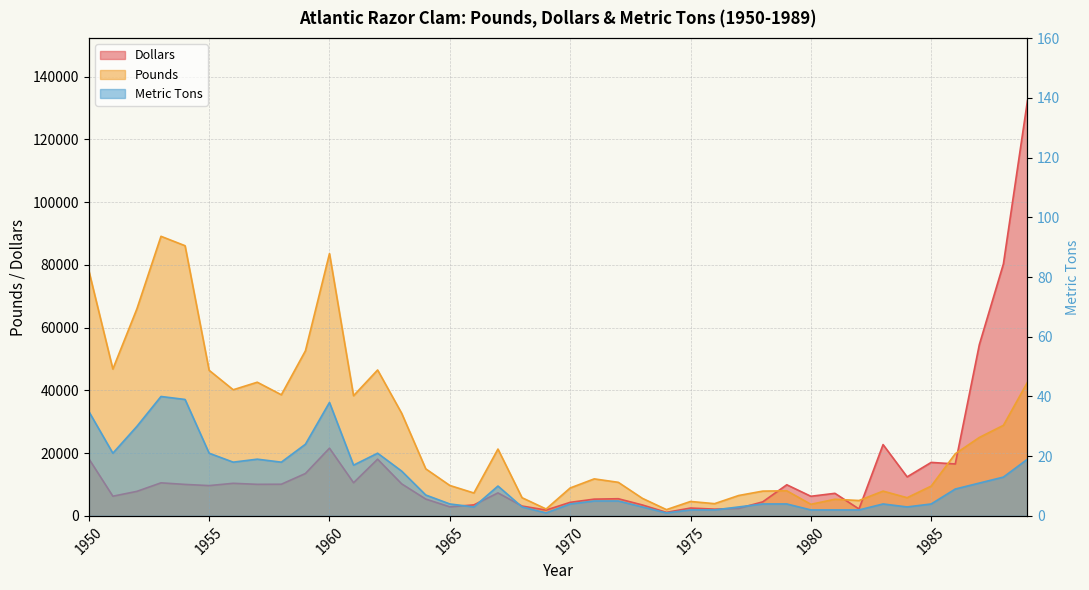

Reading left to right, what are all the values shown in this chart?

Dollars: 18245	6274	7825	10536	10034	9658	10387	10063	10093	13508	21578	10568	18074	10207	5364	2884	3512	7330	3145	1865	4324	5343	5473	3488	1125	2504	2156	2386	4477	9920	6254	7195	2210	22725	12440	17050	16550	54590	80315	132375
Pounds: 78200	46800	66000	89100	86100	46400	40200	42600	38600	52600	83600	38300	46500	32700	15000	9700	7300	21300	5800	2200	8900	11800	10700	5600	2000	4600	3900	6500	7900	8000	3700	5300	4900	7900	5800	9500	19800	25000	28864	42600
Metric Tons: 35	21	30	40	39	21	18	19	18	24	38	17	21	15	7	4	3	10	3	1	4	5	5	3	1	2	2	3	4	4	2	2	2	4	3	4	9	11	13	19